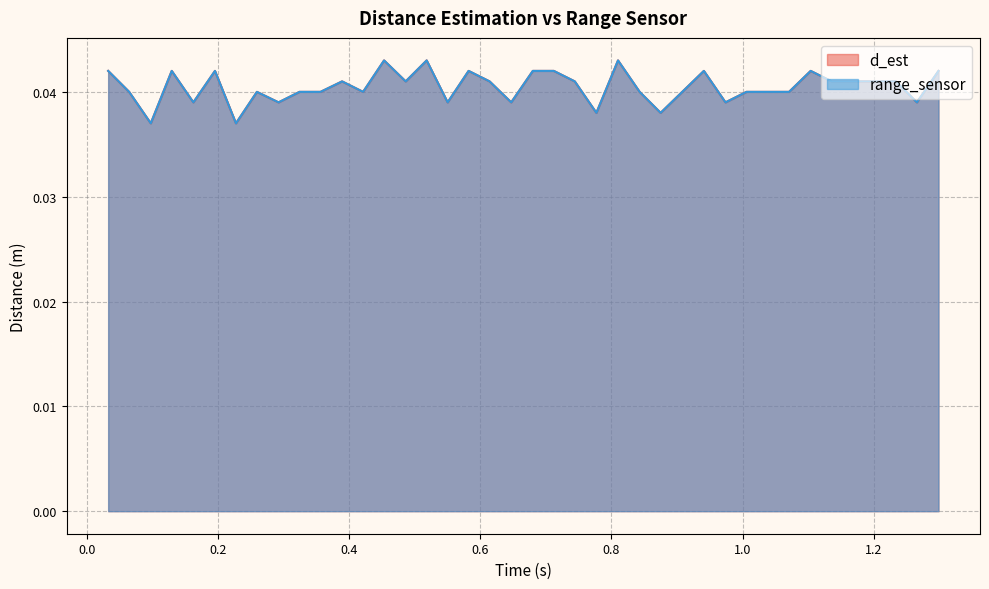

Which category has the lowest value across all series?

0.2